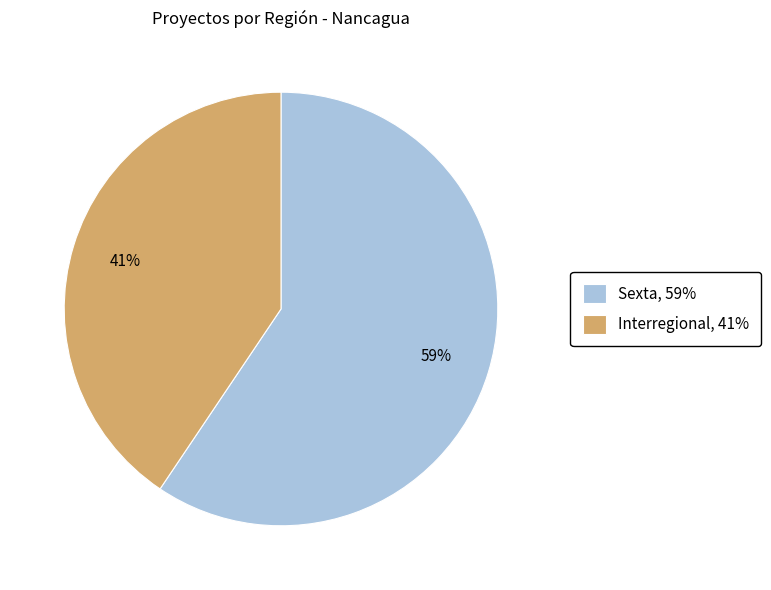

What is the largest slice in the pie chart?

Sexta